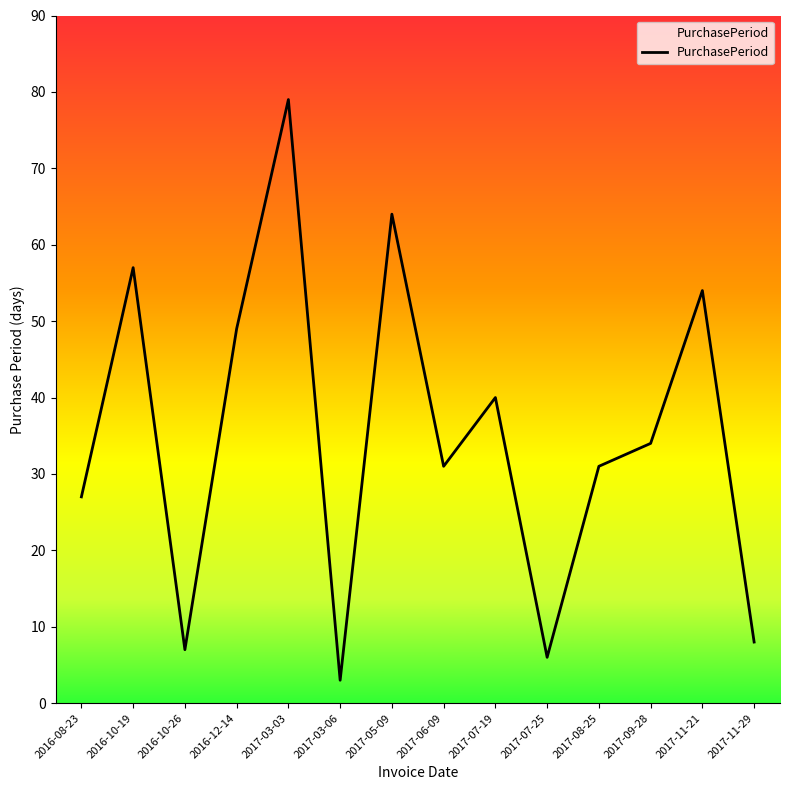

What is the sum of all values?

490